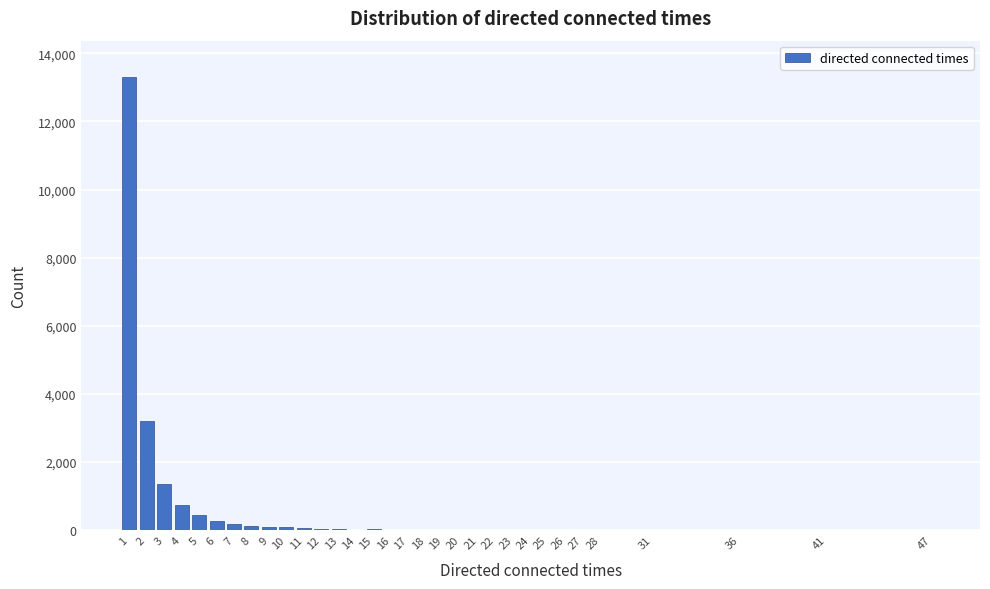

What is the greatest value displayed?

13308